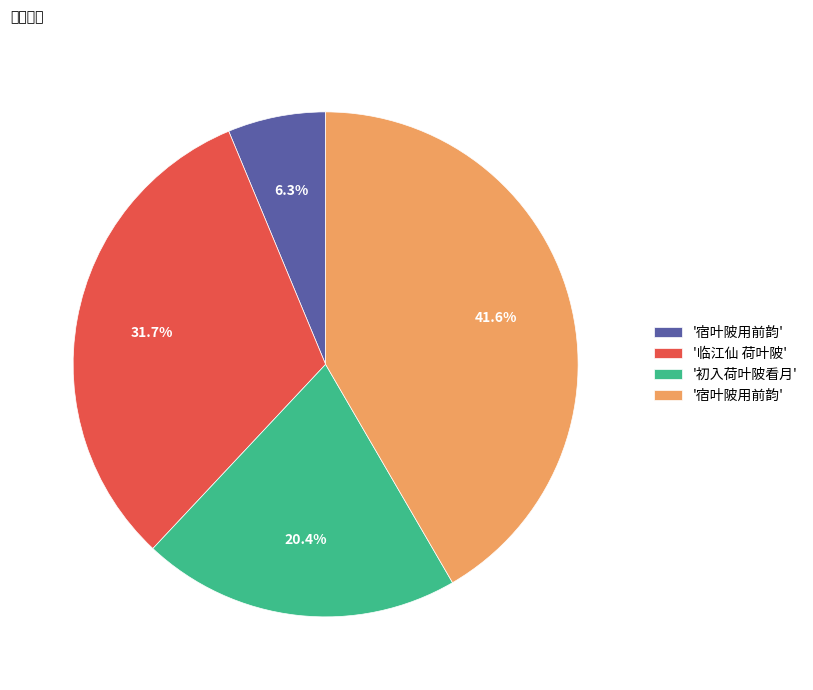

Does any single category account for the majority?

No